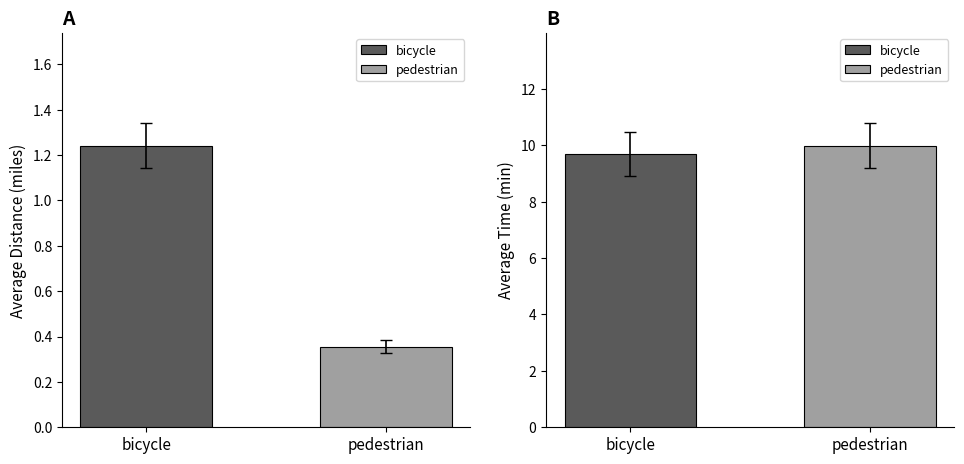

How many data points does each series have?

2